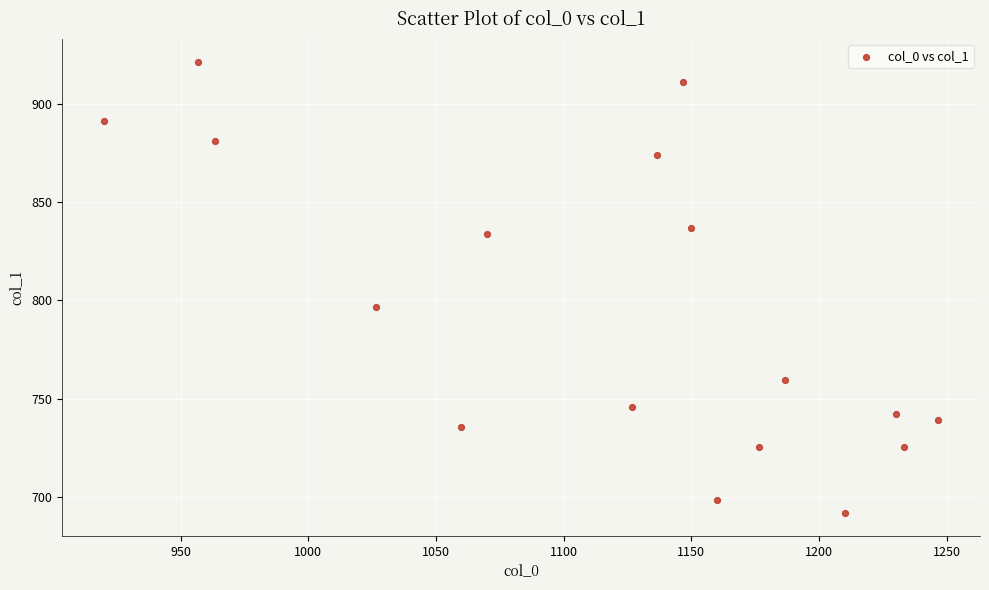

What Y value in the scatter plot is closest to 806?

796.5